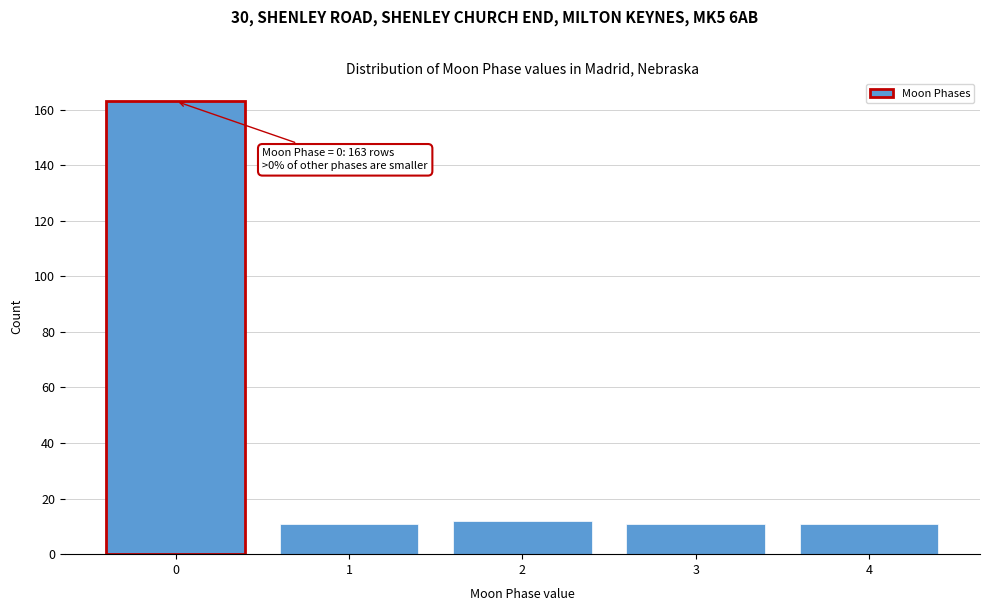

Reading left to right, what are all the values shown in this chart?

0=163	1=11	2=12	3=11	4=11